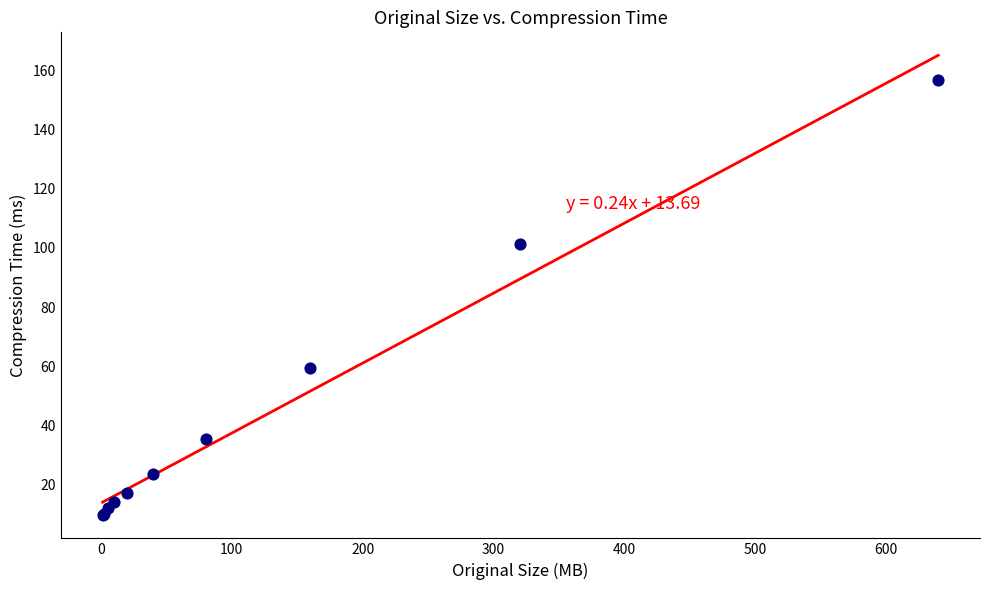

What Y value in the scatter plot is closest to 83?

101.5